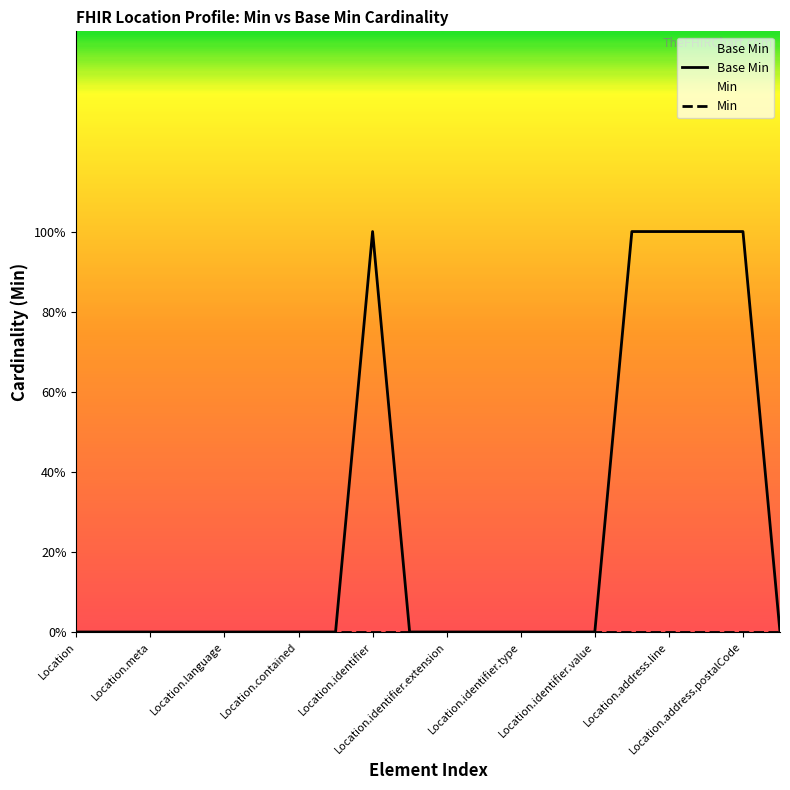

At which category is the sum across all series the highest?

Location.identifier